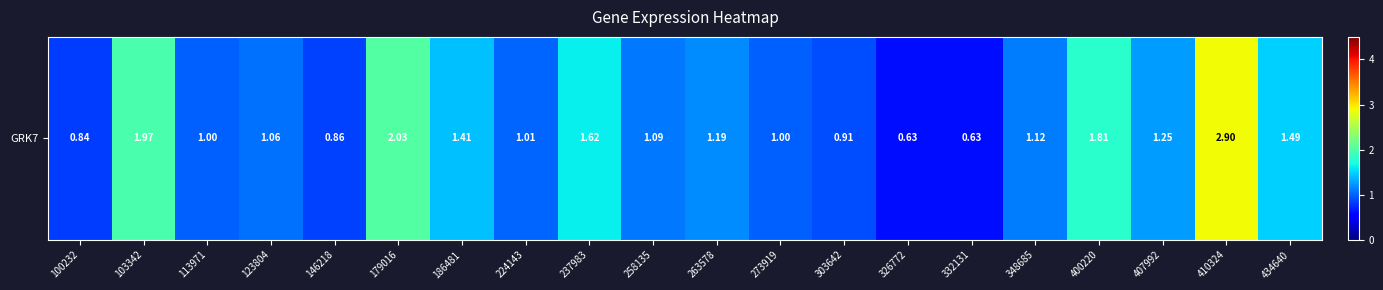

Reading right to left, list all the values displayed in this chart.

1.5	2.9	1.2	1.8	1.1	0.6	0.6	0.9	1.0	1.2	1.1	1.6	1.0	1.4	2.0	0.9	1.1	1.0	2.0	0.8